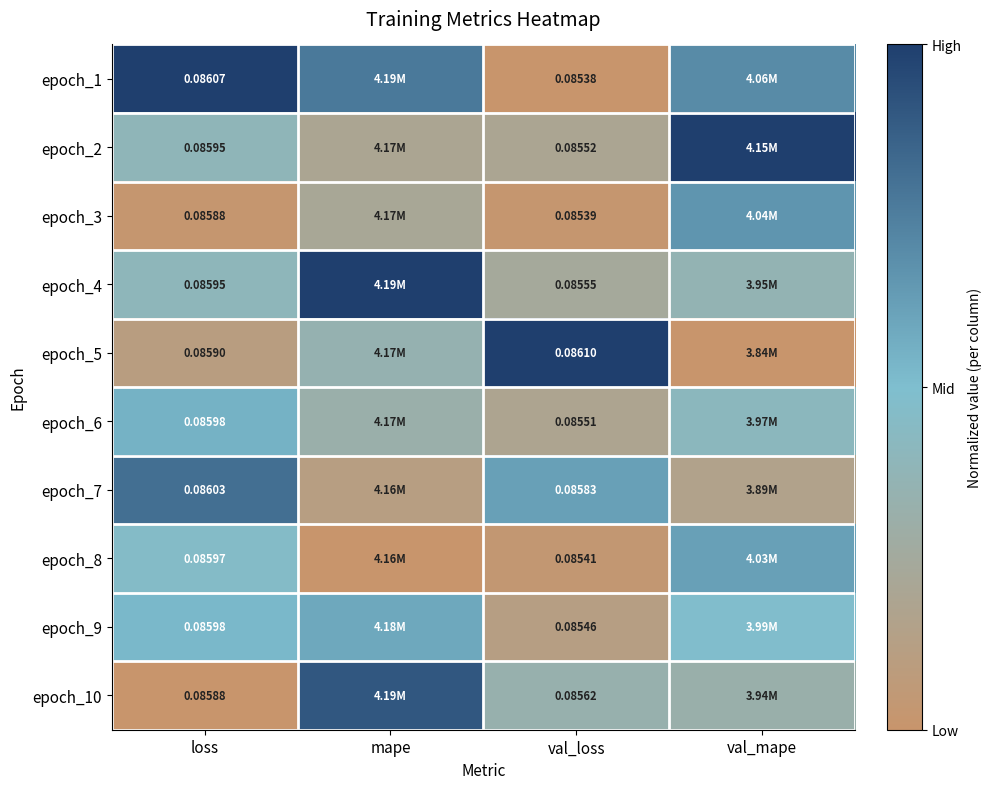

List the series in order of their peak value, lowest first.

epoch_6, epoch_9, epoch_8, epoch_3, epoch_7, epoch_10, epoch_1, epoch_2, epoch_4, epoch_5